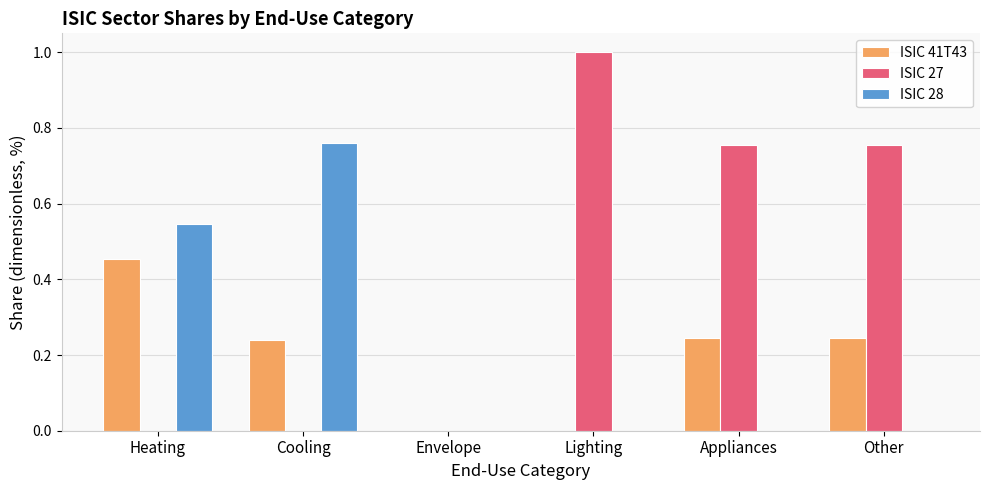

The value of ISIC 28 at Cooling is 1.2. True or false?

False